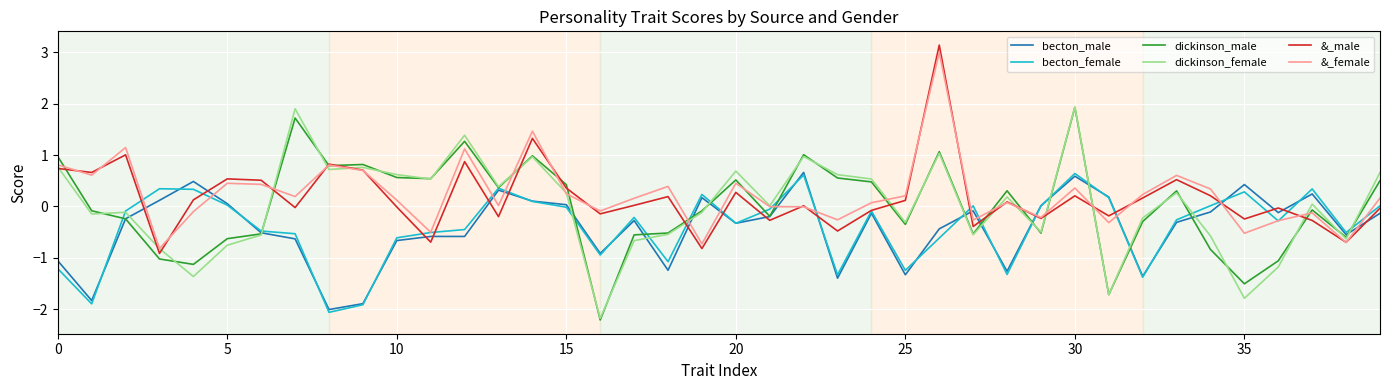

What is the maximum value shown in the chart?

3.1